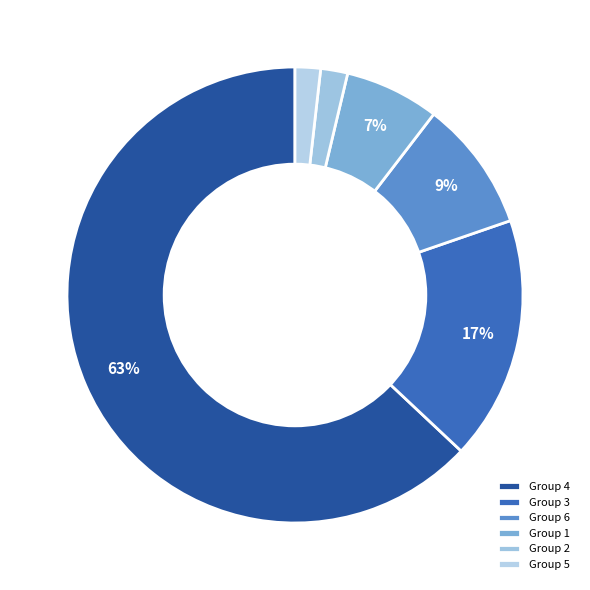

Which slice is the largest?

Group 4